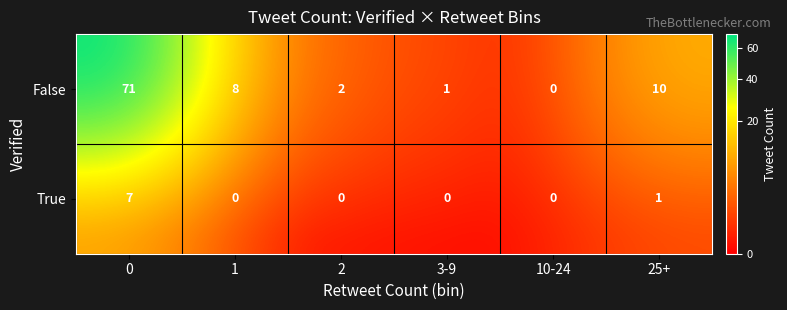

Reading right to left, list all the values displayed in this chart.

False: 25+=10	10-24=0	3-9=1	2=2	1=8	0=71
True: 25+=1	10-24=0	3-9=0	2=0	1=0	0=7